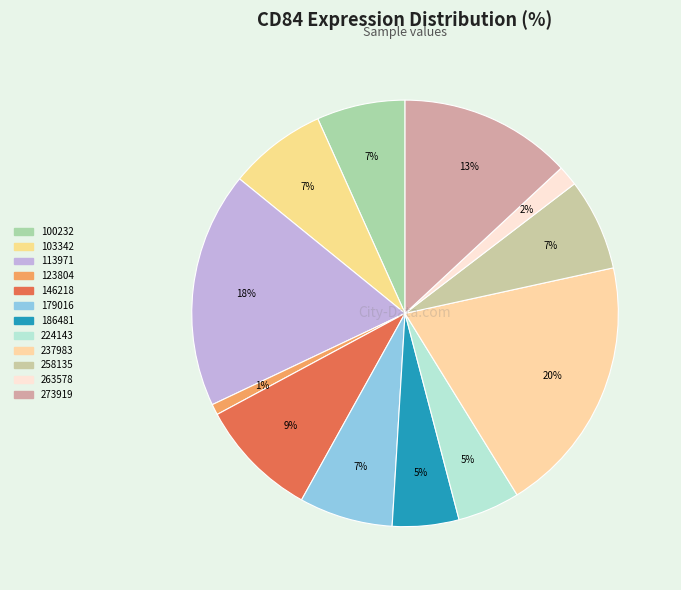

What is the total percentage of 224143 and 186481?

9.8%